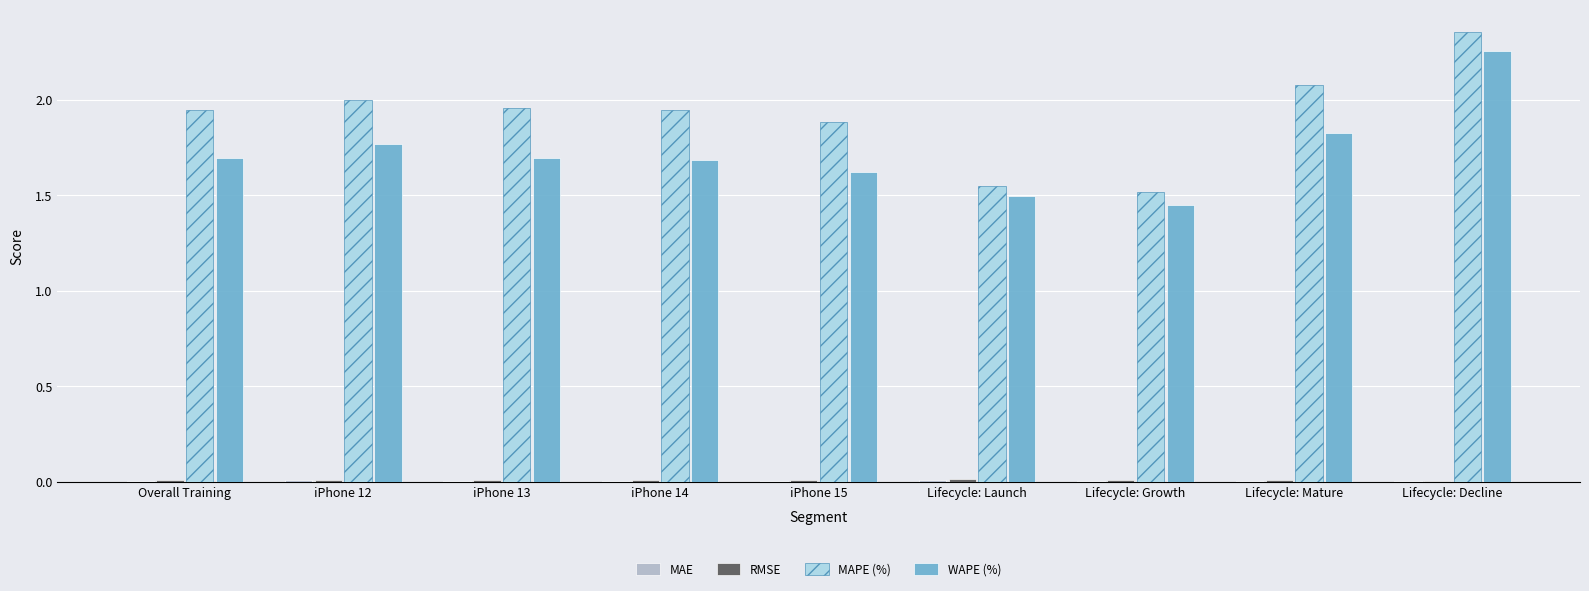

The value of MAPE (%) at Lifecycle: Mature is 0.7. True or false?

False